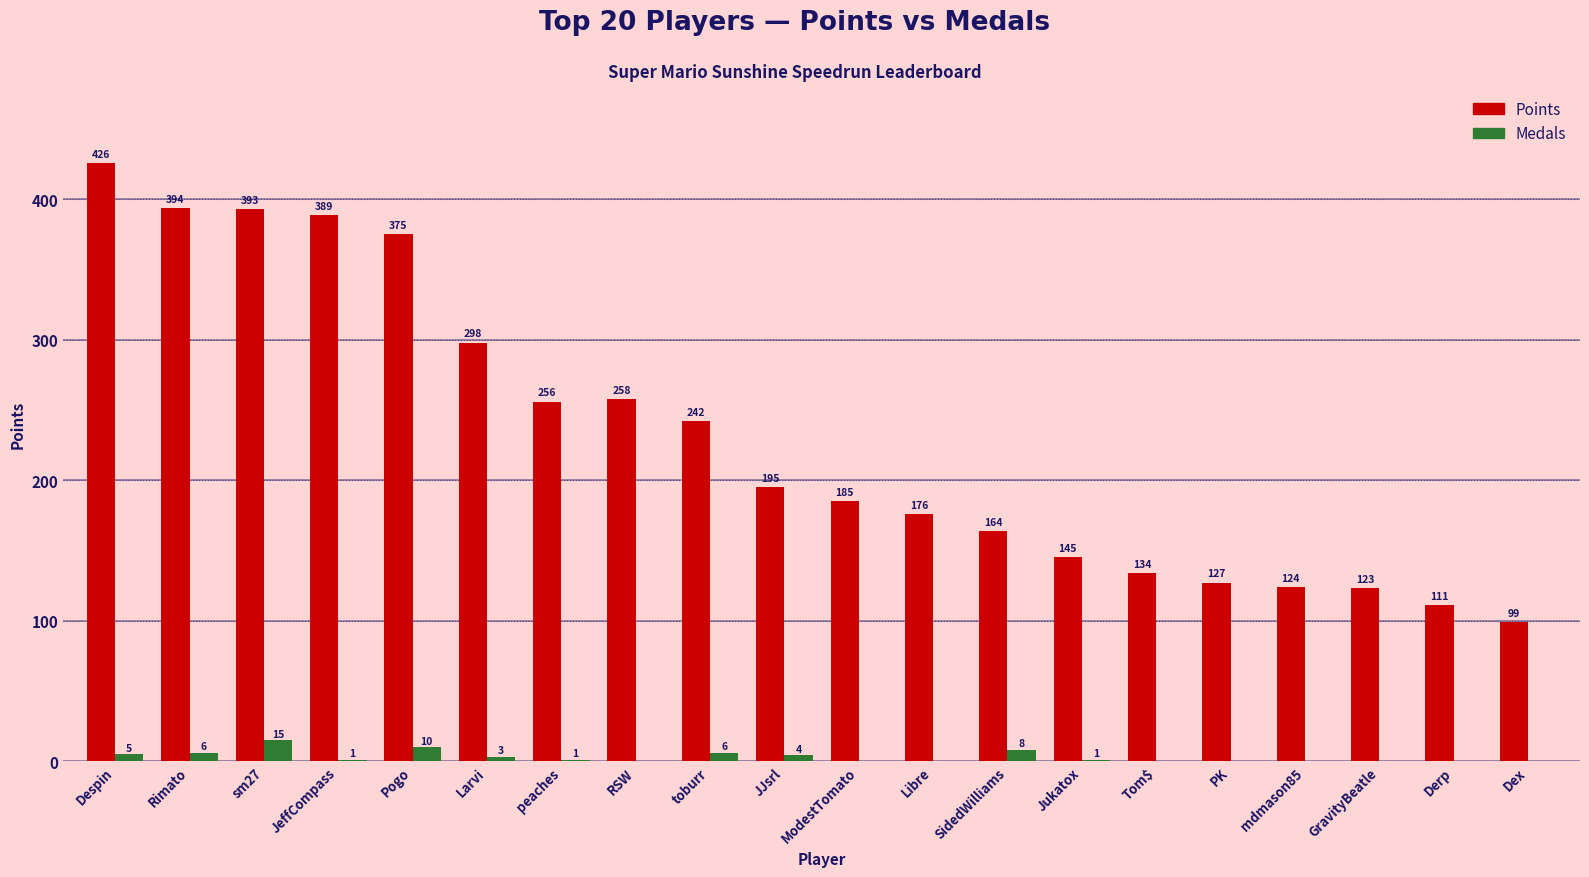

At which category is the sum across all series the highest?

Despin